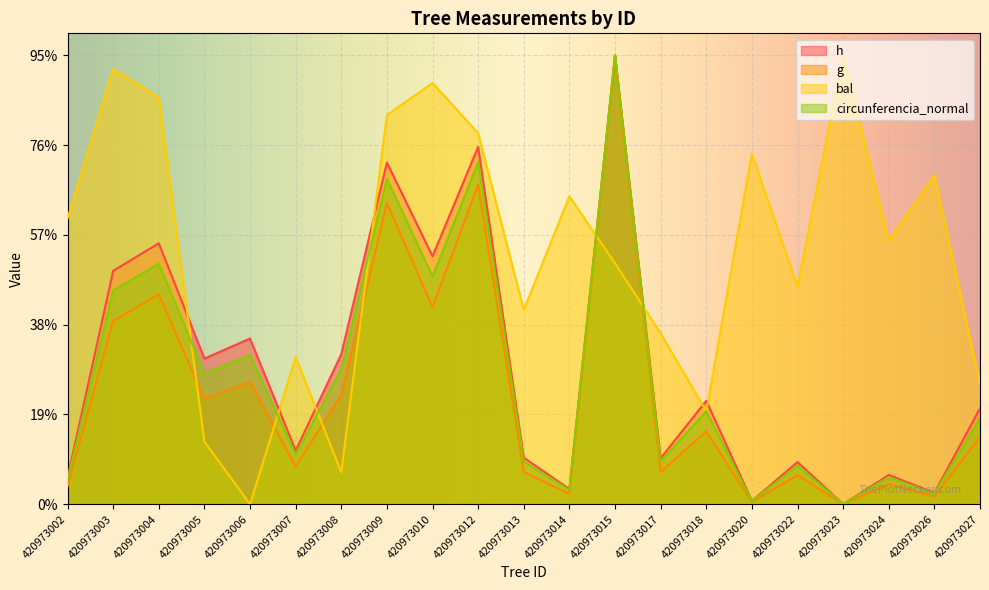

What is the difference between the circunferencia_normal values at 420973020 and 420973004?

1321.9